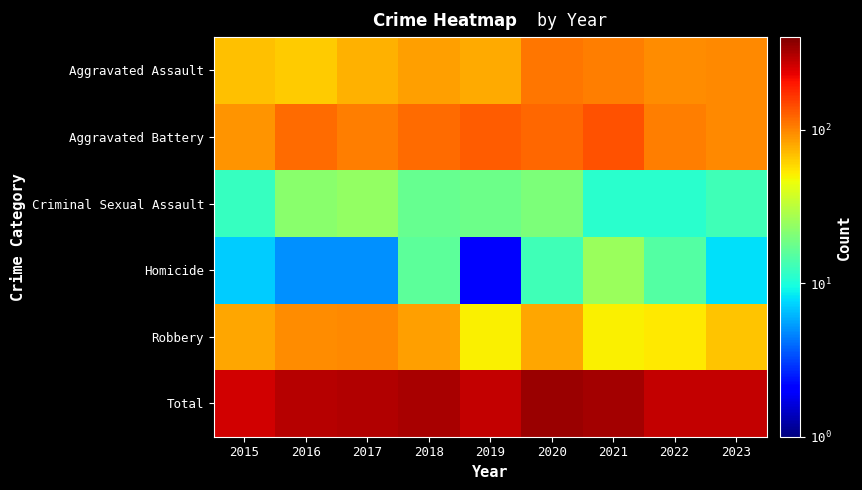

Count the number of categories in the chart.

9